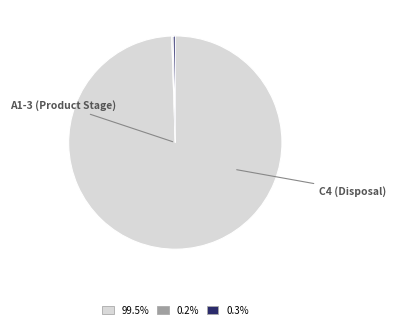

Is there any slice that represents more than half of the pie?

Yes